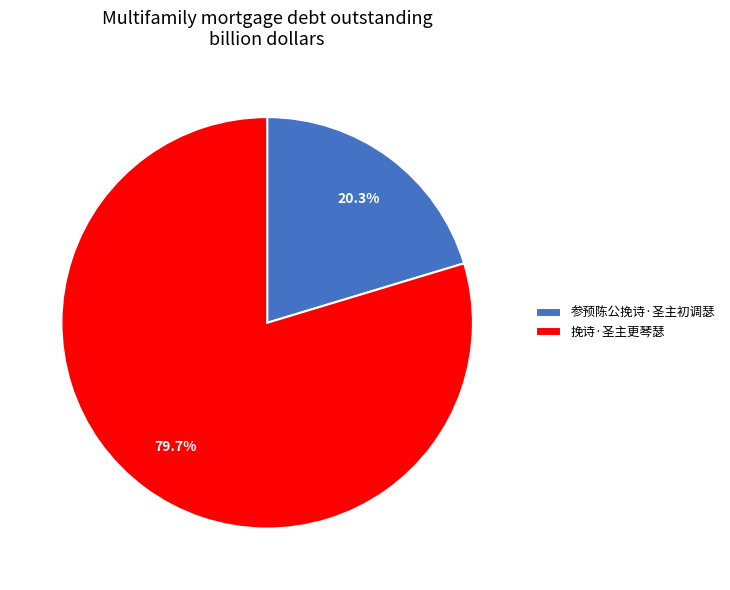

To the nearest percent, what is the difference between the largest and smallest slice percentages?

59%